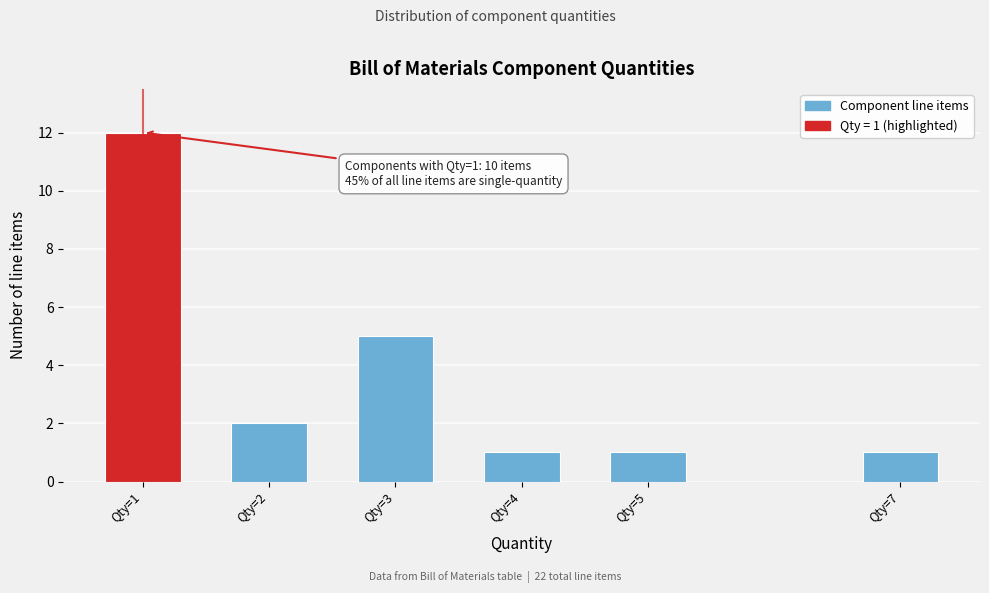

Reading left to right, what are all the values shown in this chart?

12	2	5	1	1	1